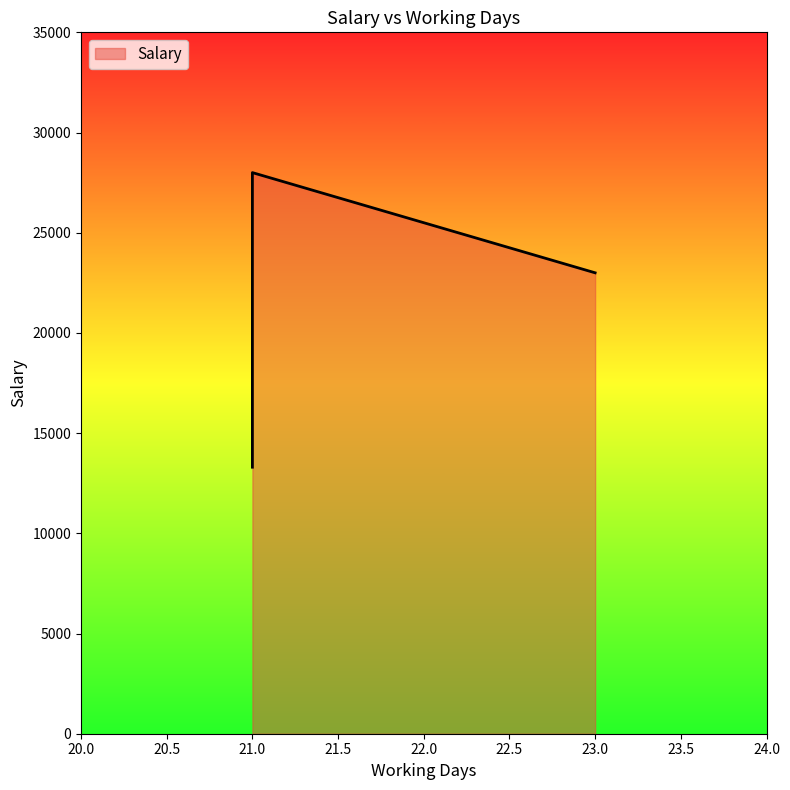

How many values exceed 23000?

1